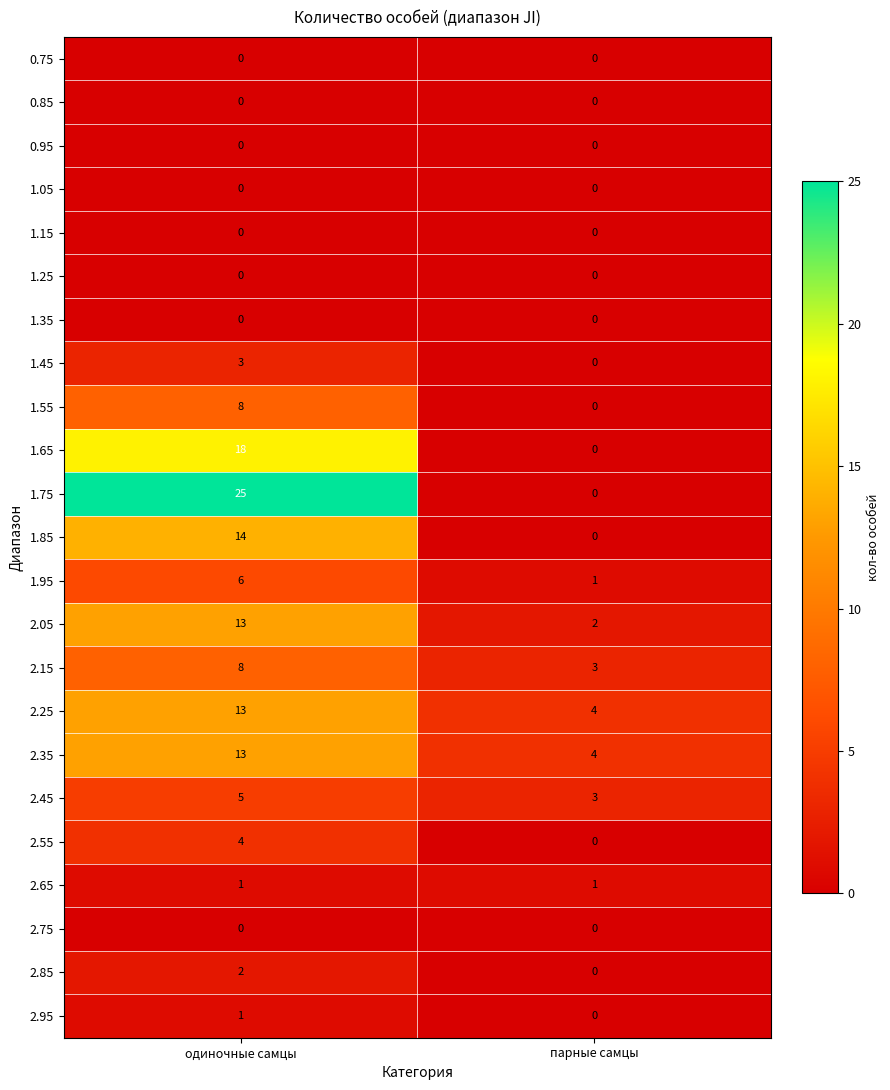

At which category does the chart reach its peak across all series?

одиночные самцы